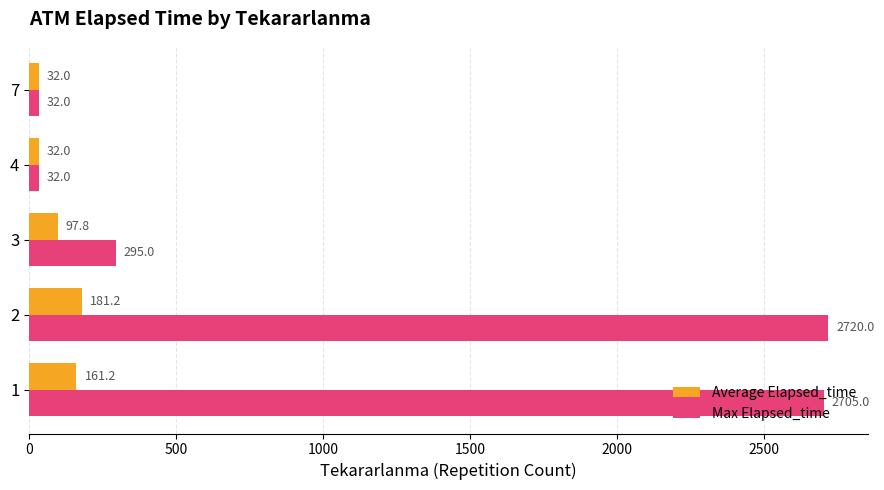

Is it true that Max Elapsed_time equals 389.7 at 3?

False